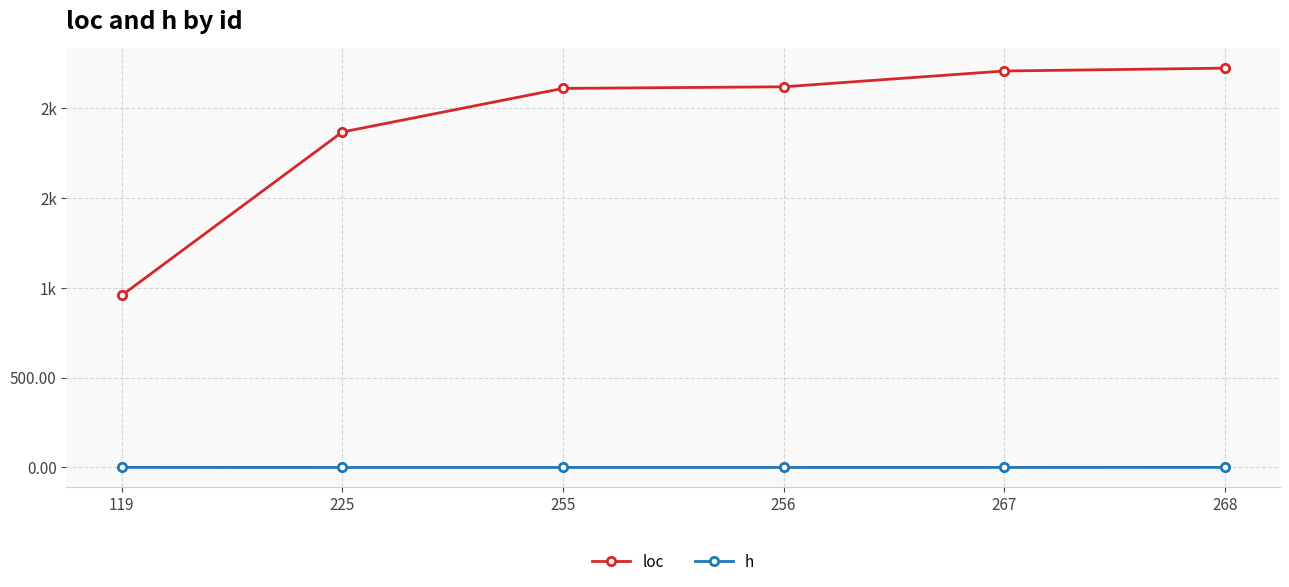

What is the total value across all series at 255?

2111.0